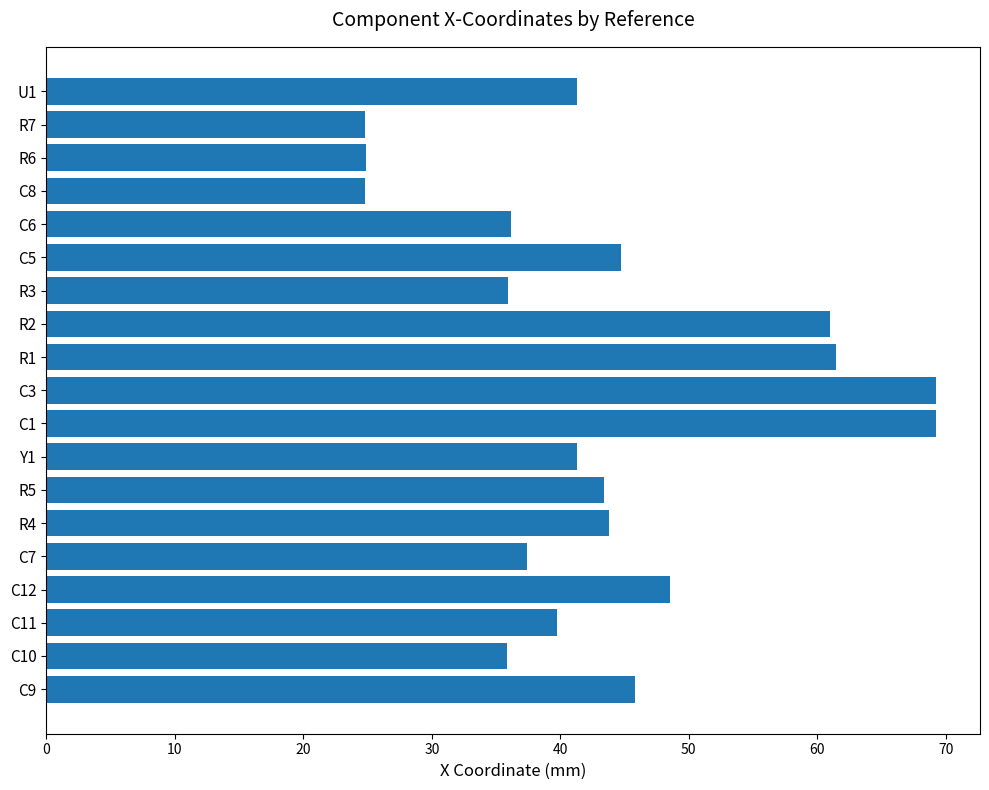

What is the sum of all values?

829.3